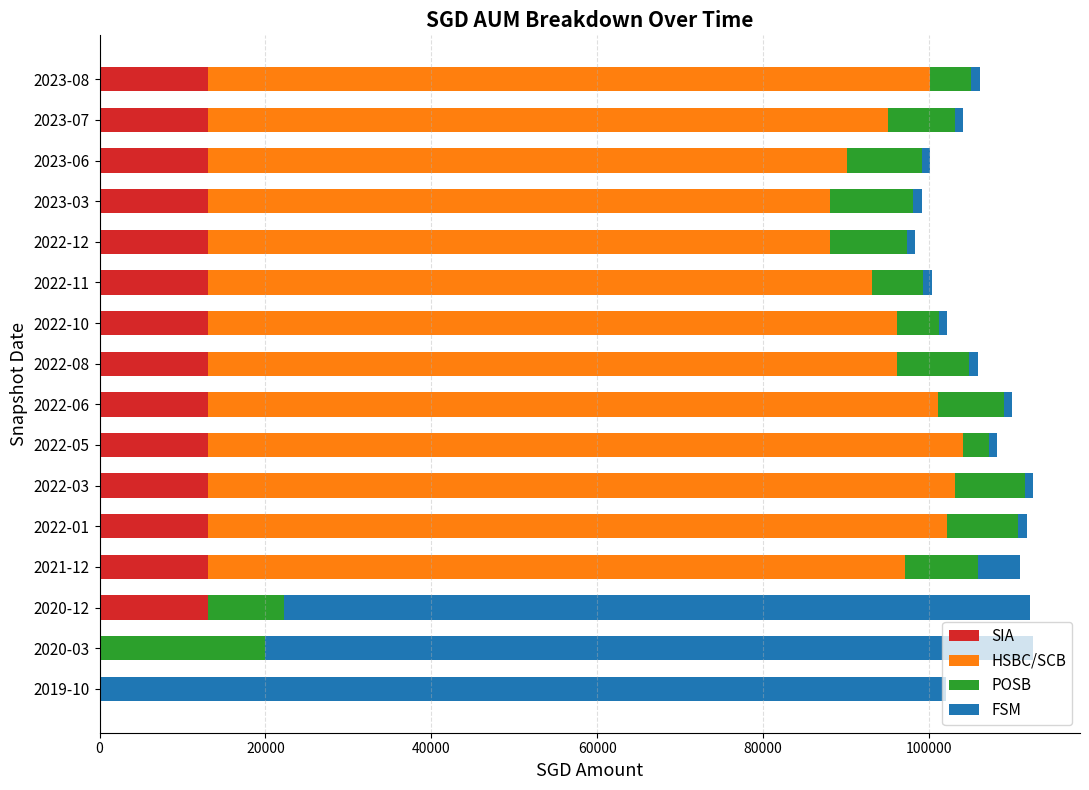

What are all the series names shown in the legend?

SIA, HSBC/SCB, POSB, FSM